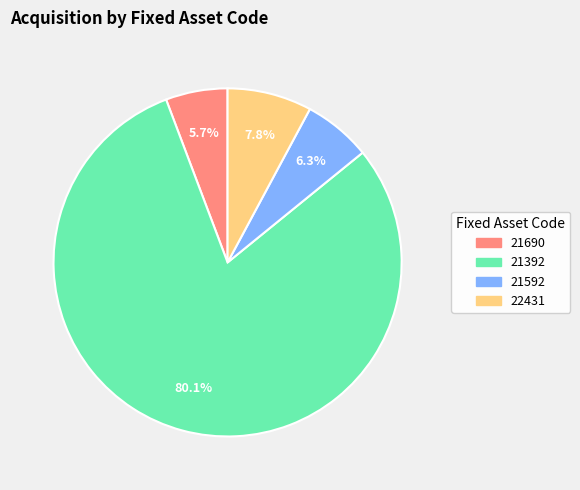

Is it true that 21690 is 19% of the pie?

False